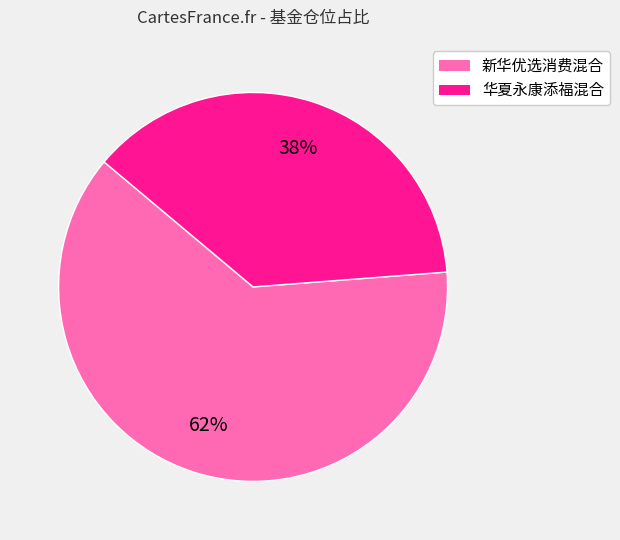

How many segments does this pie chart have?

2